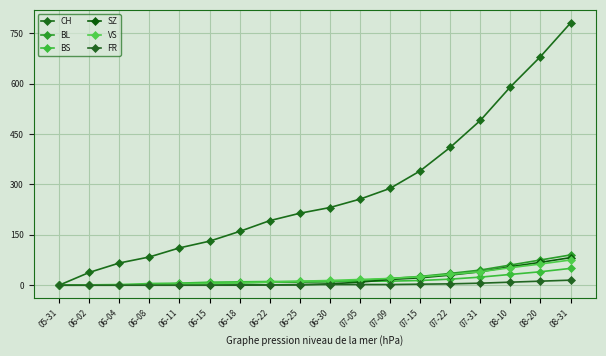

What is the label of the 3rd point from the left?

06-04